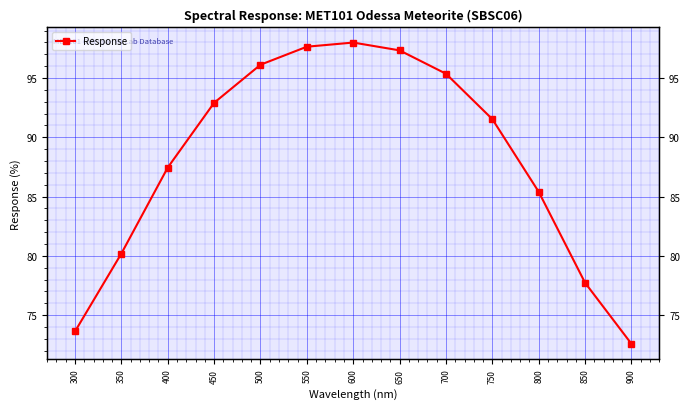

Where is the first local maximum?

600